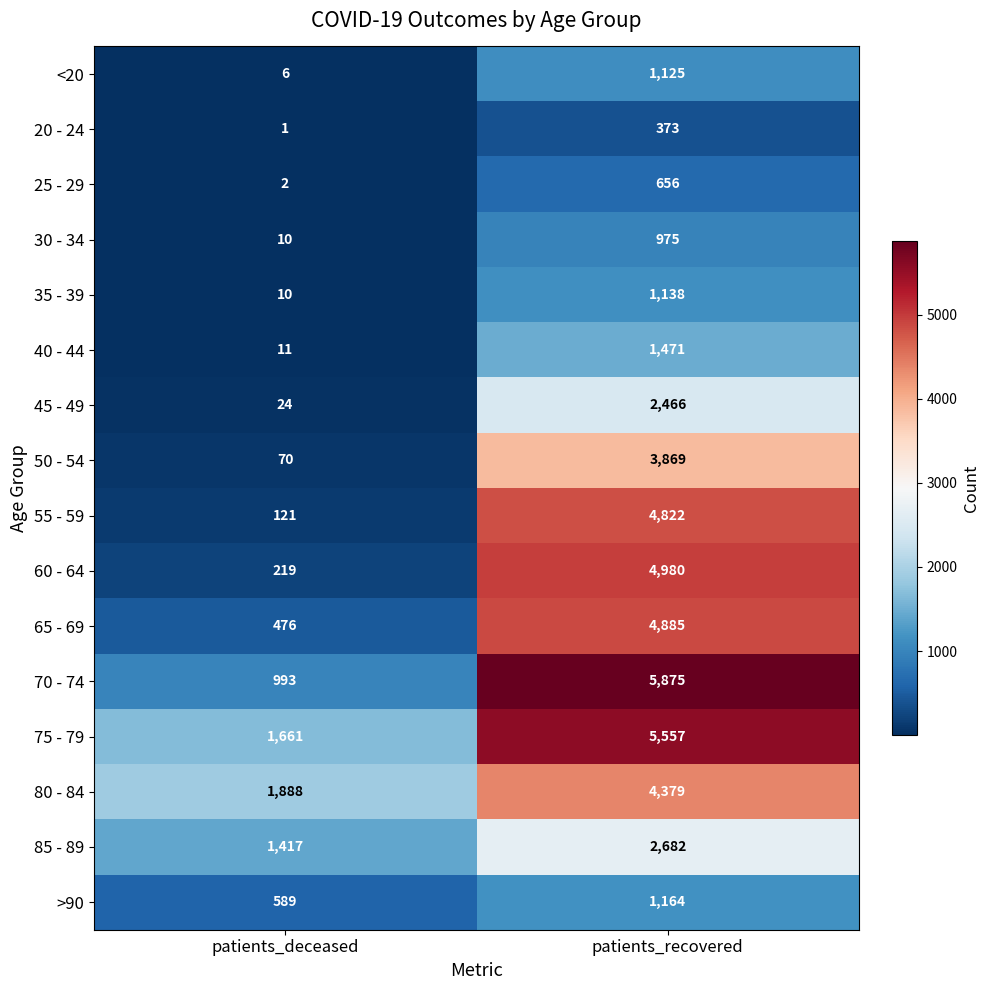

What is the sum of the 35 - 39 values at patients_deceased and patients_recovered?

1148